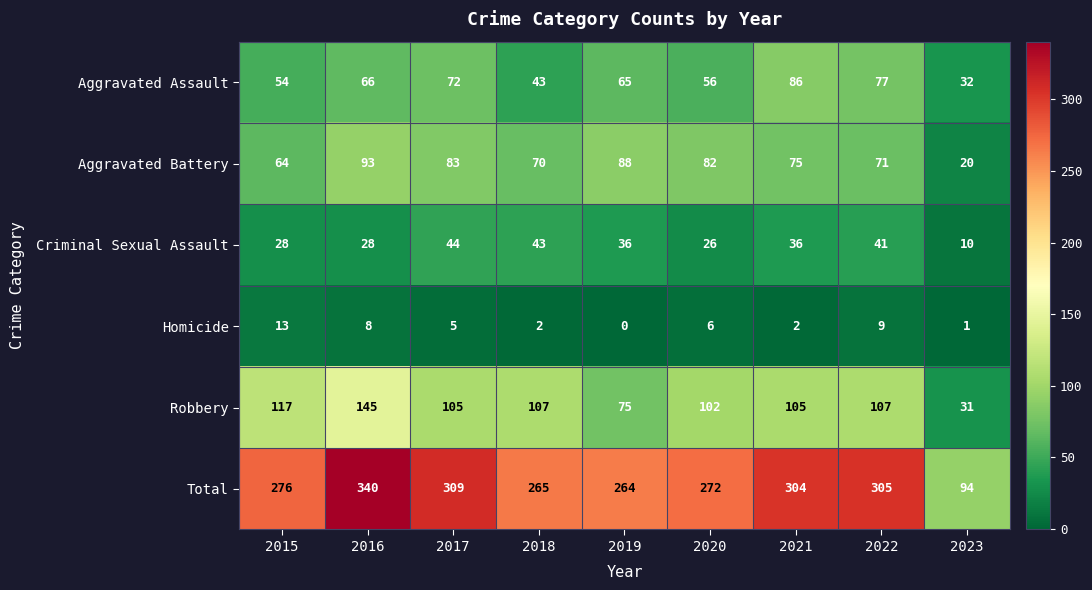

Between 2015 and 2021, which series saw the biggest shift?

Aggravated Assault